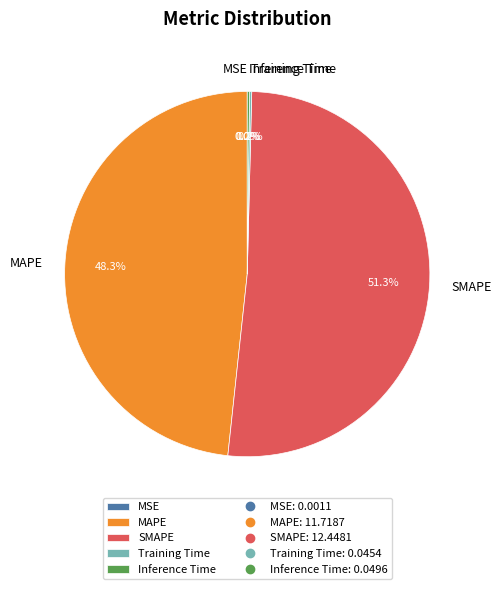

What is the total percentage of SMAPE and MAPE?

99.6%